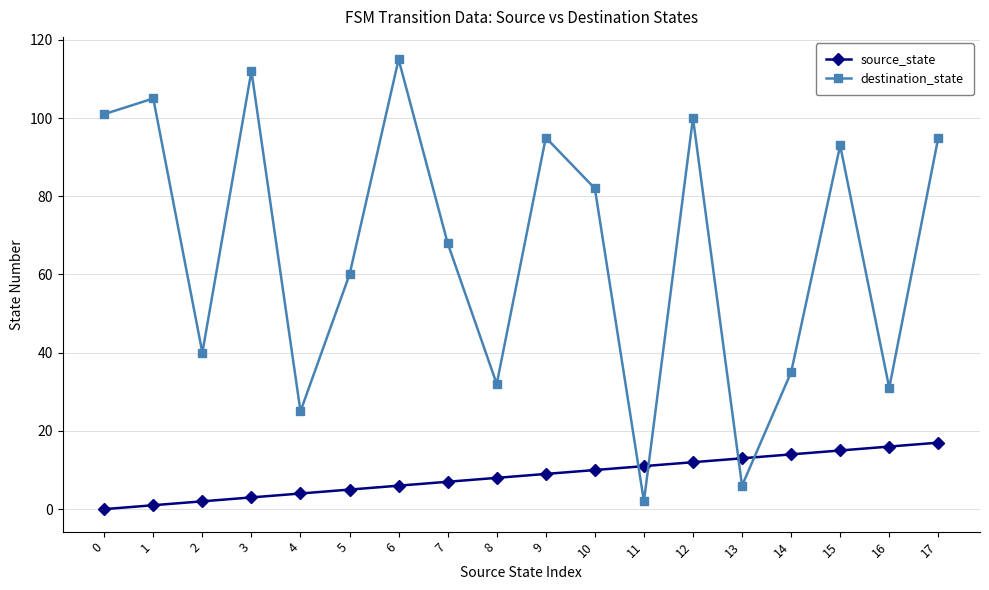

Is the value of source_state at 17 greater than the value of destination_state at 17?

No